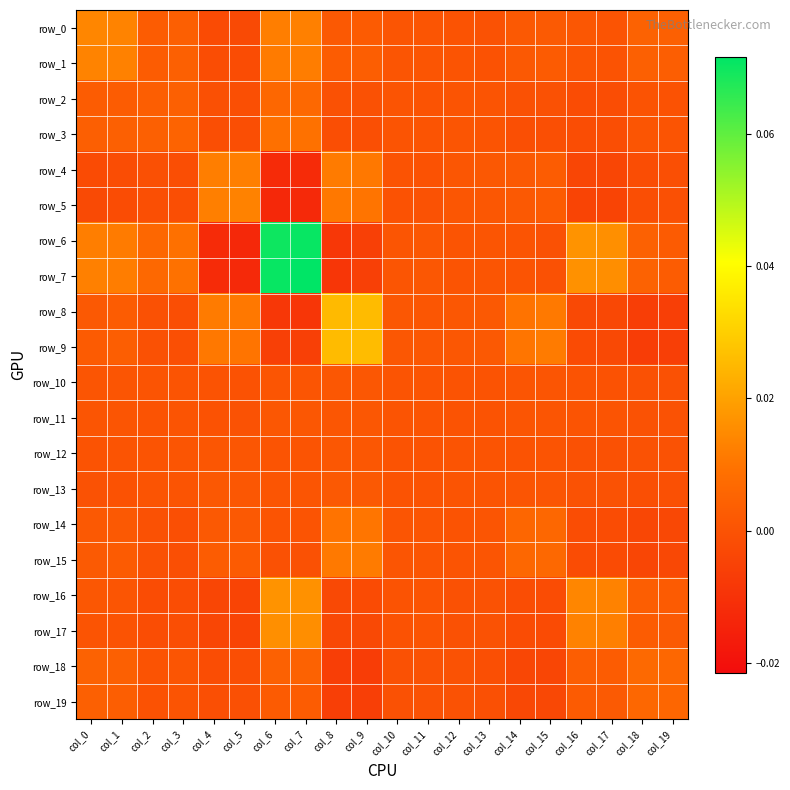

Is the value of row_2 at col_16 greater than the value of row_7 at col_14?

No